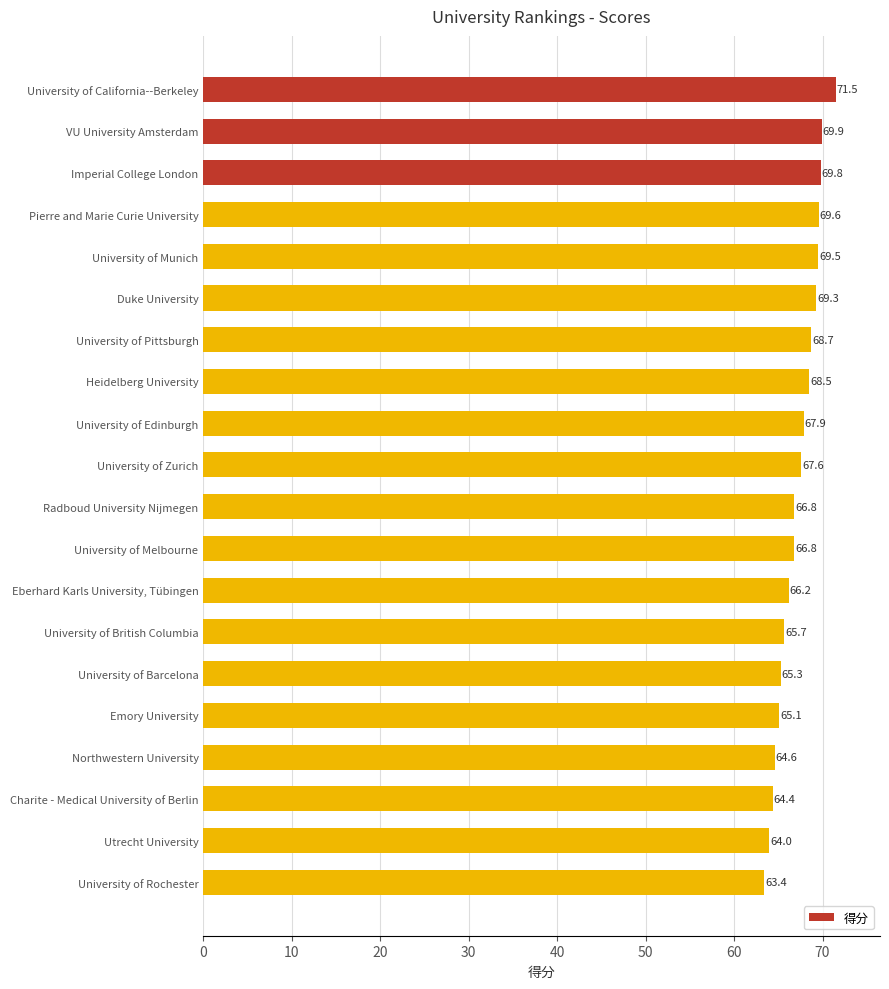

The chart shows a value of 93.8 at Radboud University Nijmegen. True or false?

False